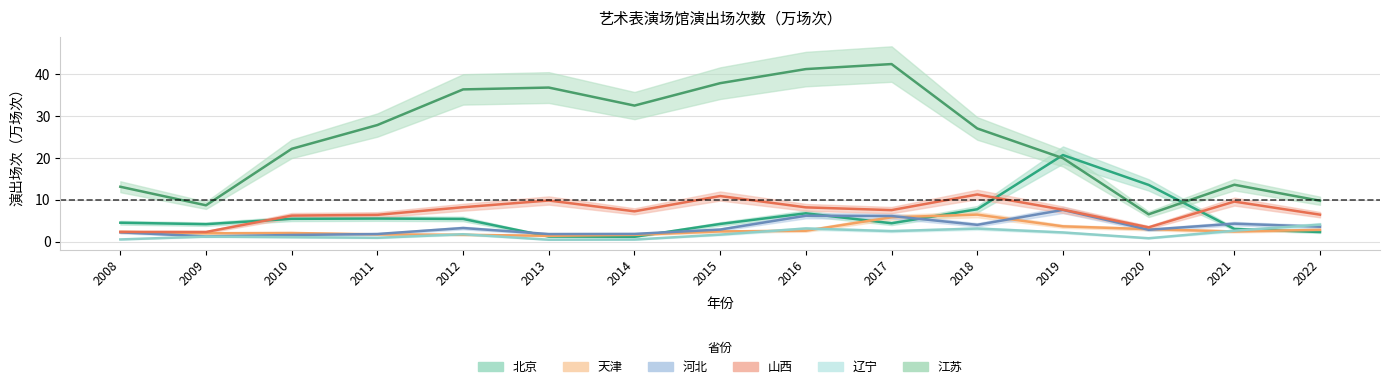

Rank the categories by 江苏 value from lowest to highest.

2020, 2009, 2022, 2008, 2021, 2019, 2010, 2018, 2011, 2014, 2012, 2013, 2015, 2016, 2017